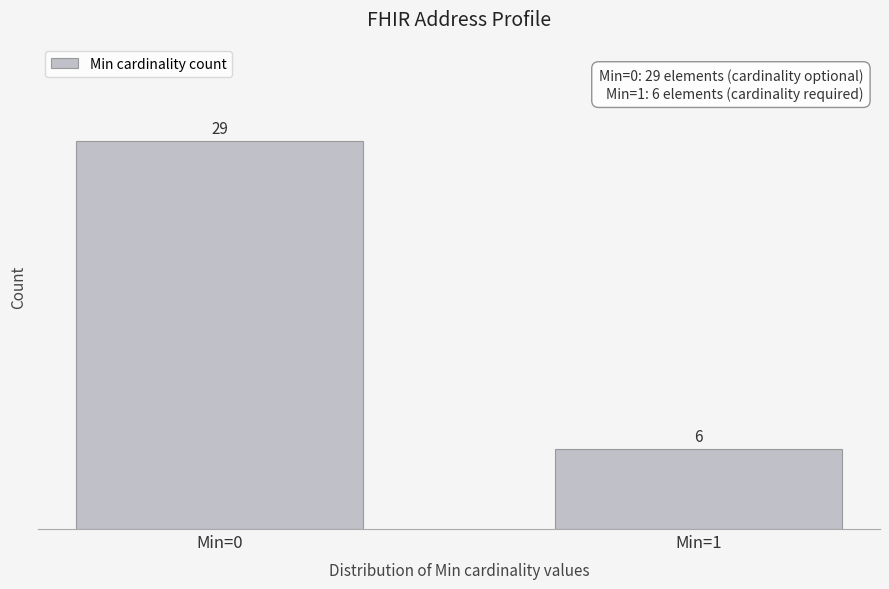

Reading right to left, what are all the values shown in this chart?

6	29